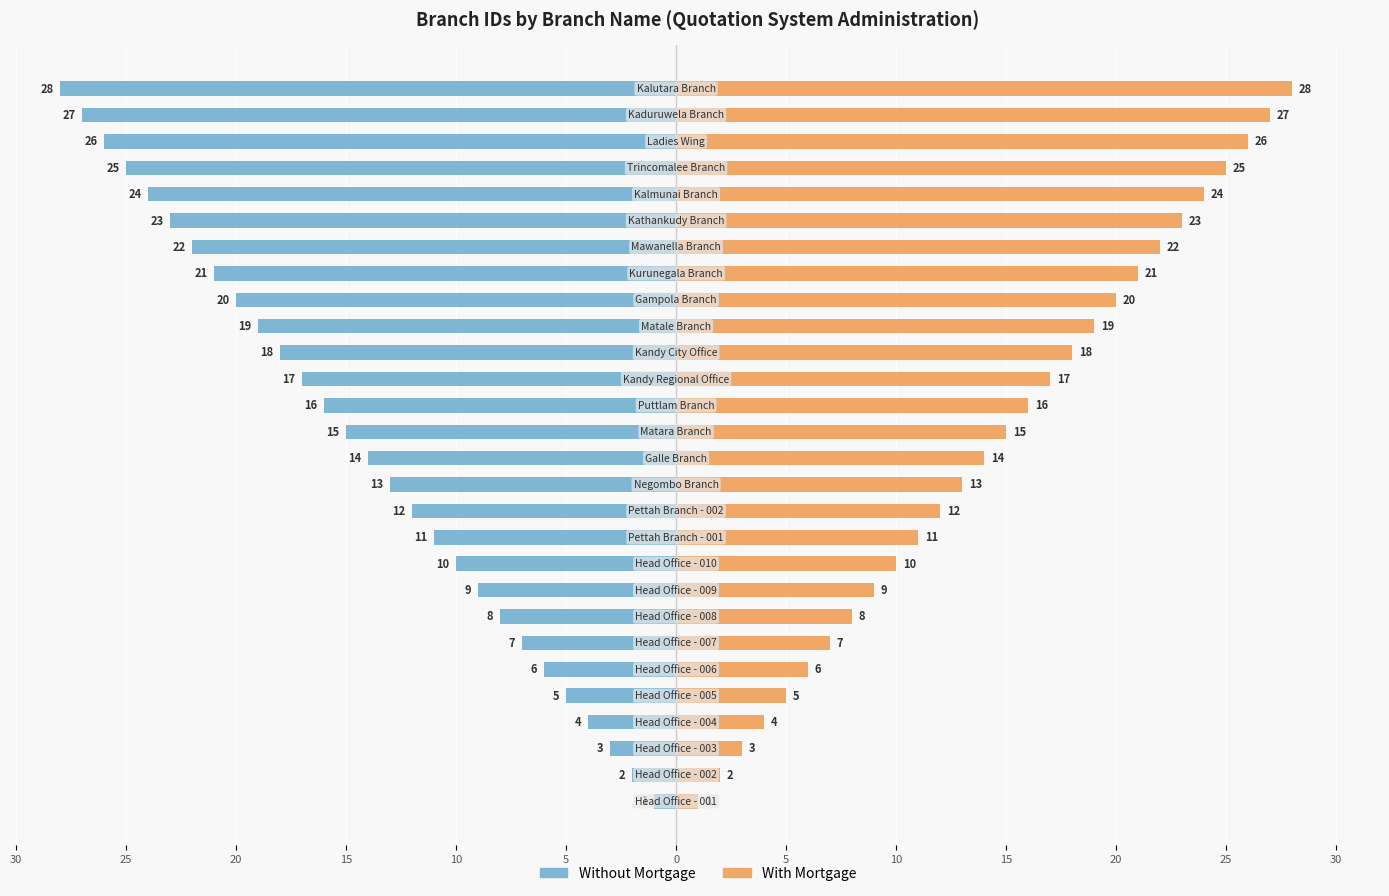

How many bars are there in total?

56